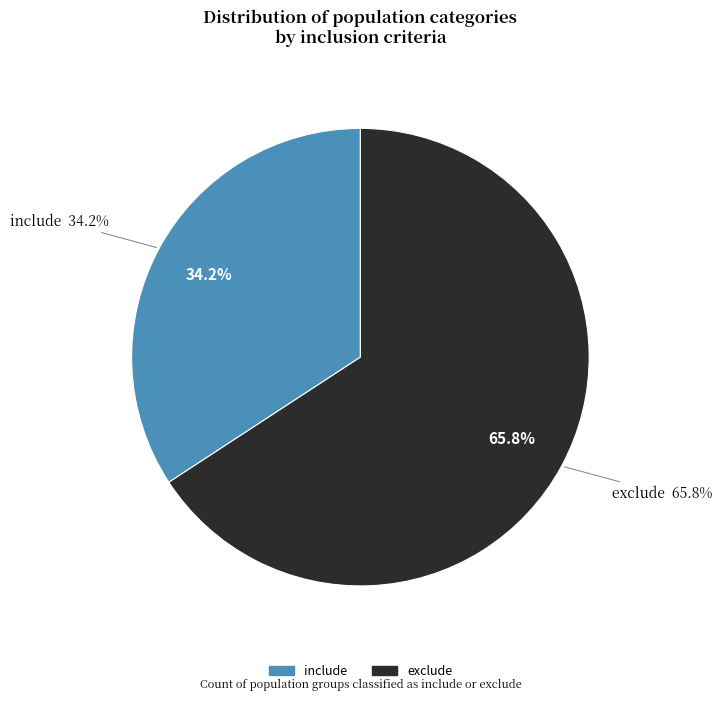

Which slice is the largest?

exclude